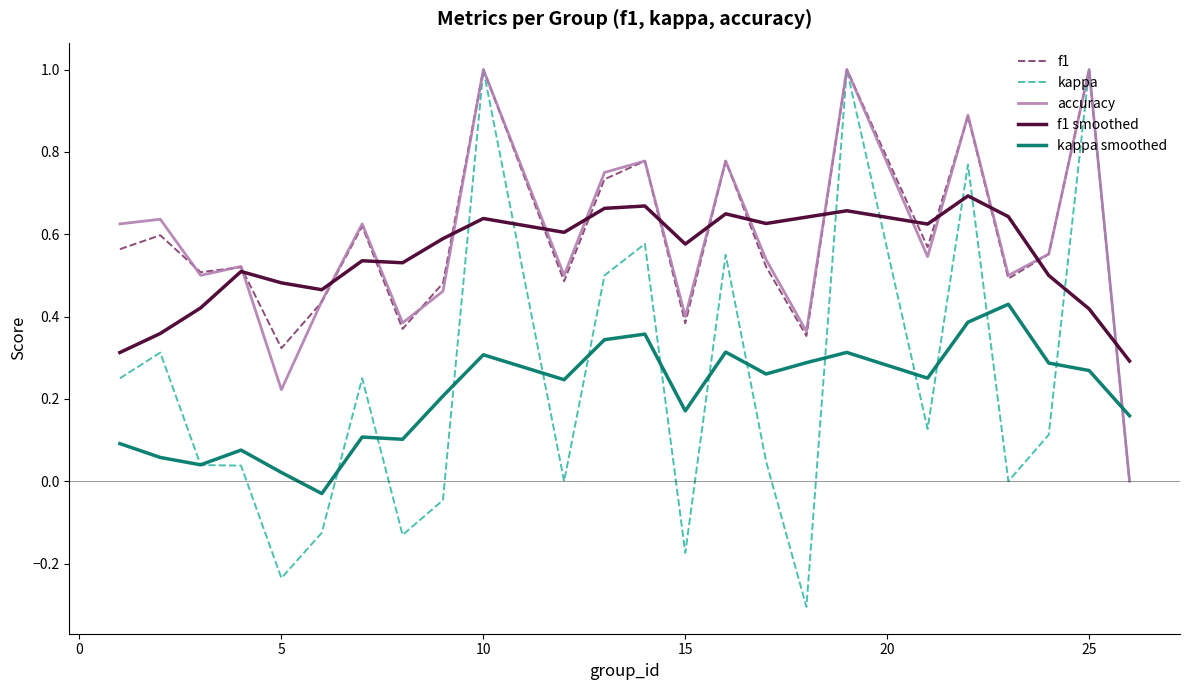

What is the greatest value displayed?

1.0